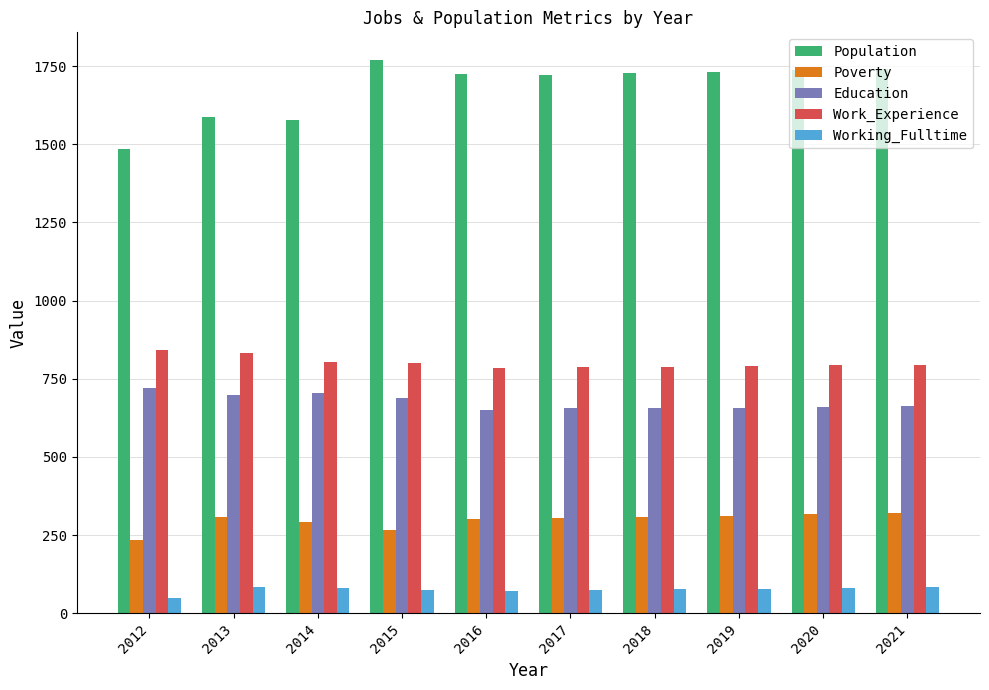

What is the value of the Population bar at the 7th from the left?

1728